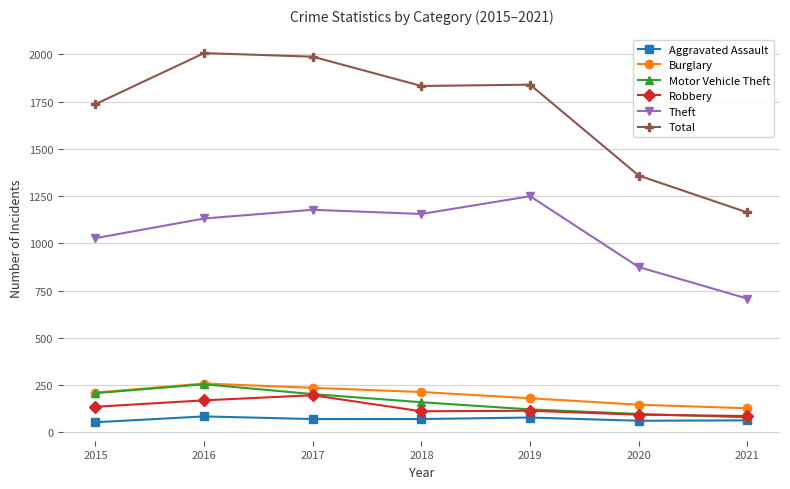

At which label does Robbery first exceed 115?

2015